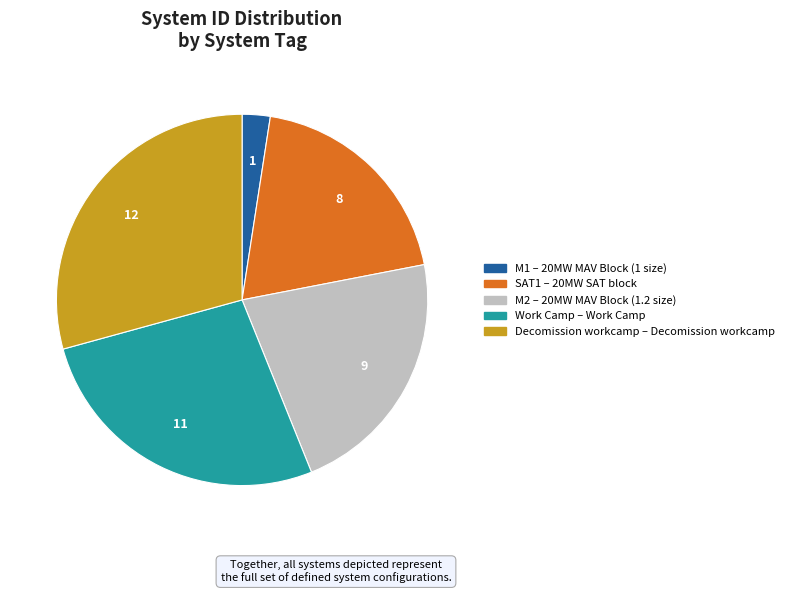

Count the number of slices in the pie.

5